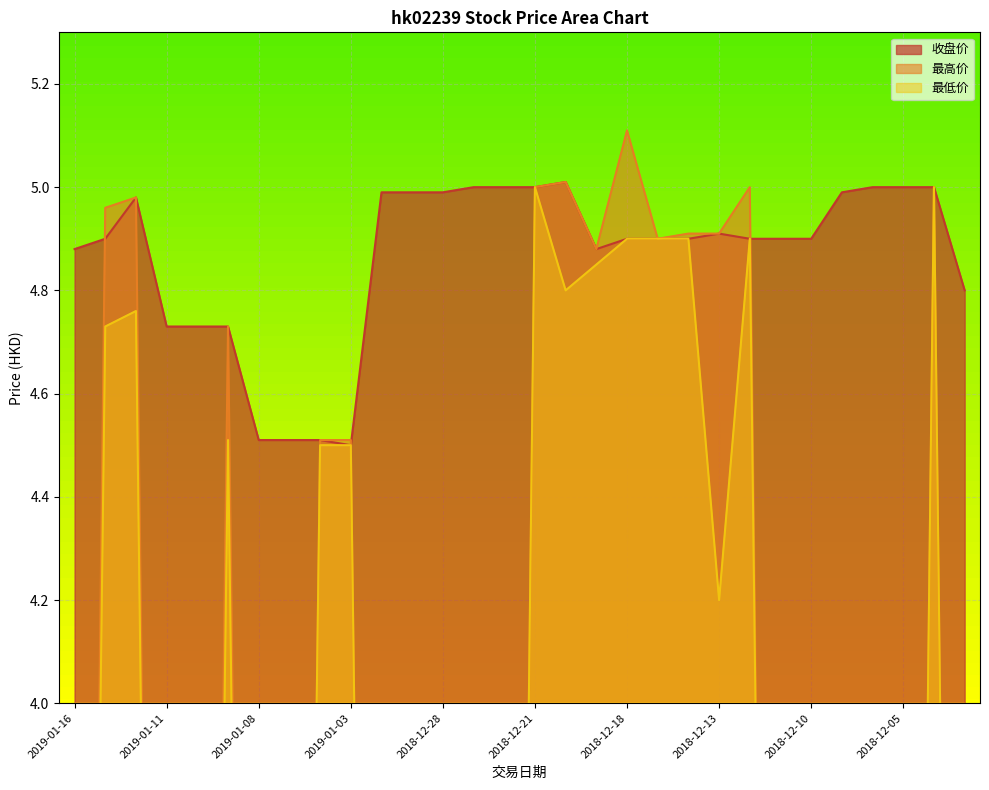

Where is 收盘价 nearest to the value 4?

2019-01-03